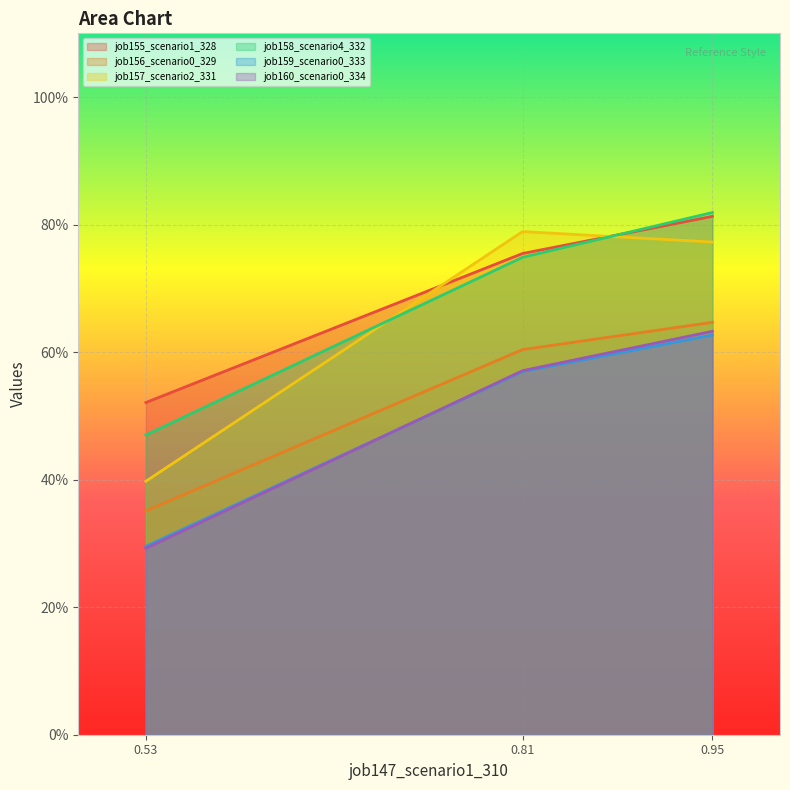

How many lines are shown in the chart?

6